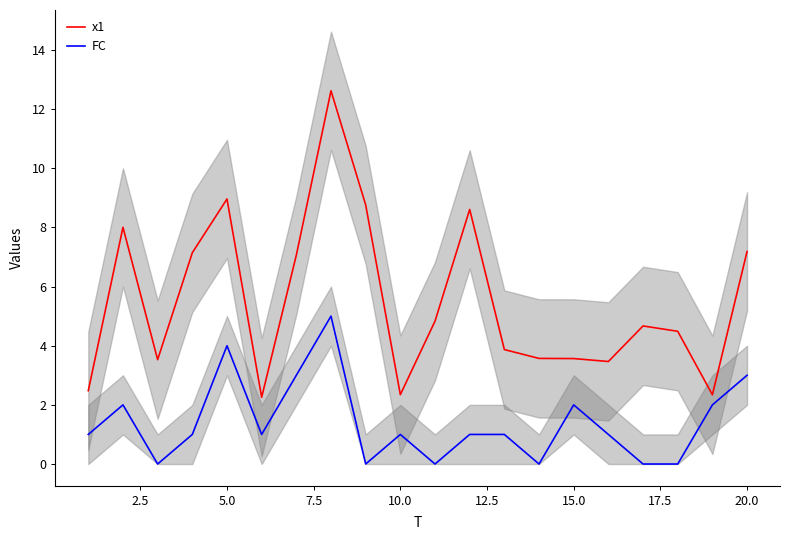

The value of x1 at 10.0 is 2.3. True or false?

True